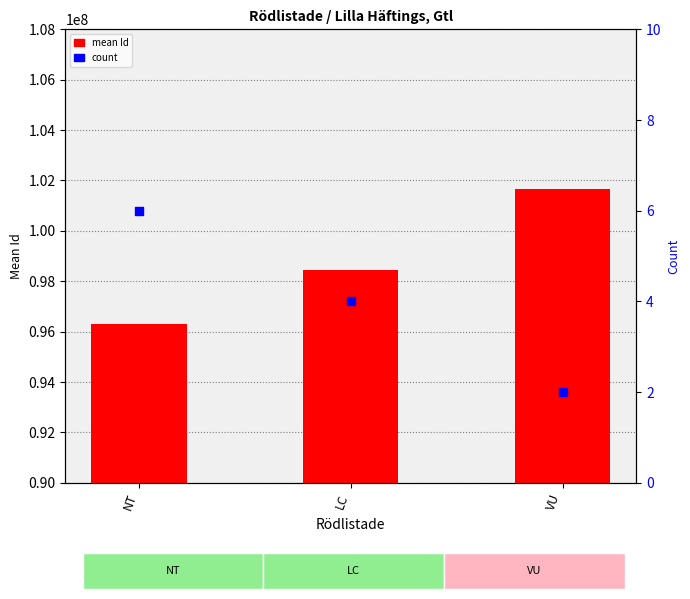

Which series has the widest spread of Y values?

mean Id